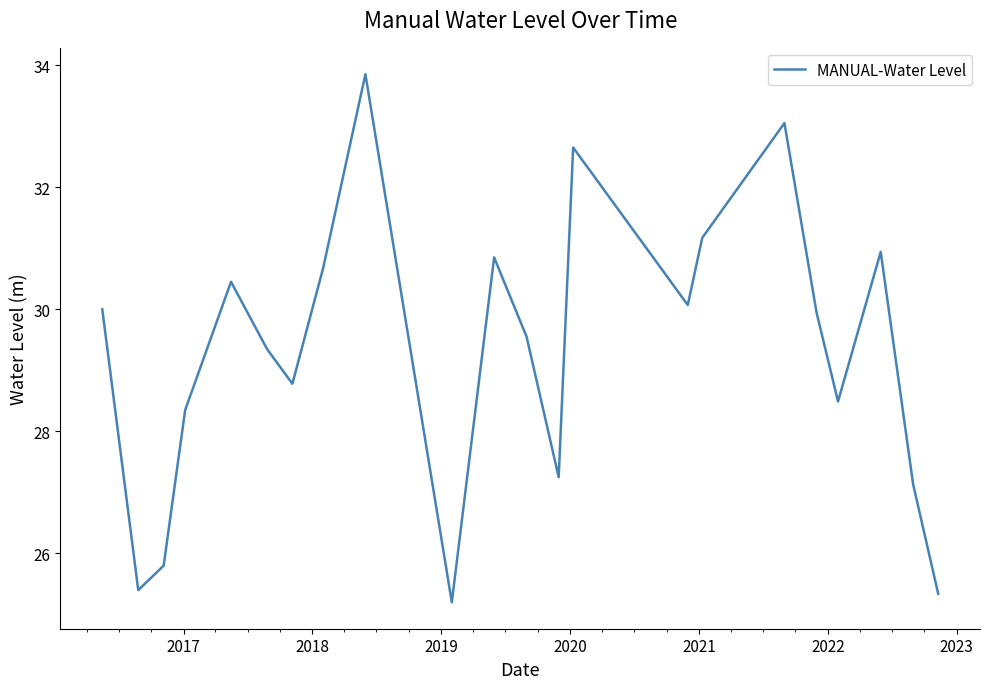

What is the smallest value displayed?

25.2